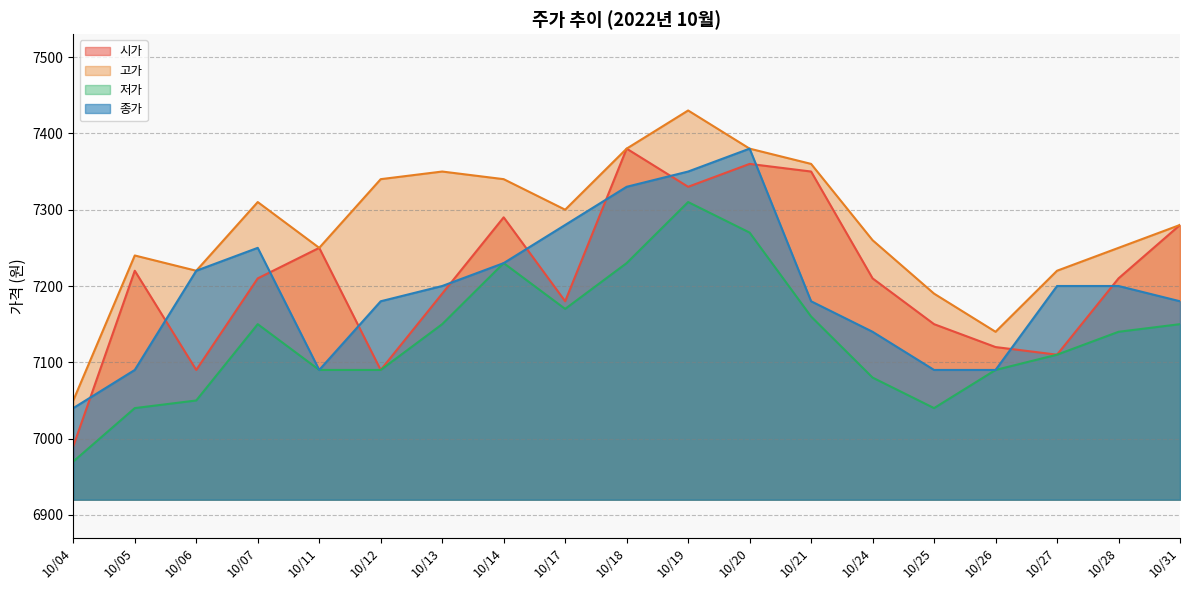

Rank the categories by 시가 value from lowest to highest.

10/04, 10/06, 10/12, 10/27, 10/26, 10/25, 10/17, 10/13, 10/07, 10/24, 10/28, 10/05, 10/11, 10/31, 10/14, 10/19, 10/21, 10/20, 10/18